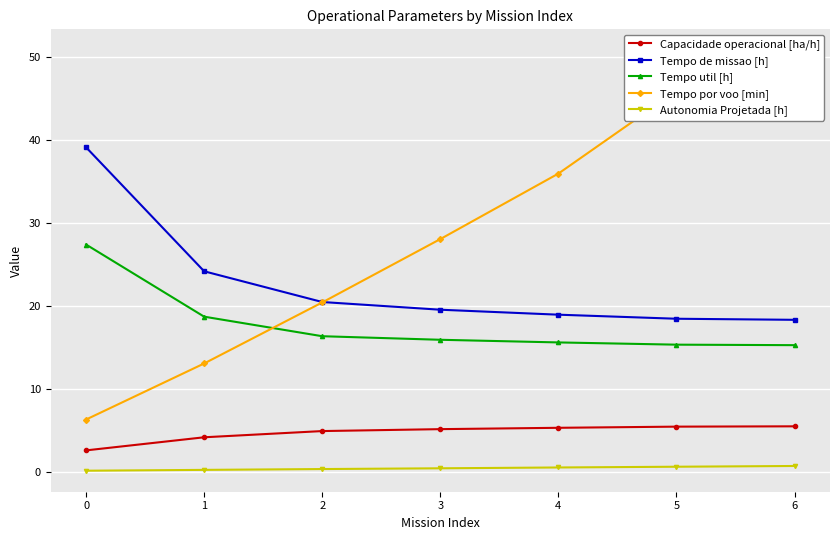

Reading right to left, transcribe all the data shown in this chart.

Capacidade operacional [ha/h]: 5.5	5.4	5.3	5.1	4.9	4.1	2.6
Tempo de missao [h]: 18.3	18.4	18.9	19.5	20.5	24.2	39.1
Tempo util [h]: 15.3	15.3	15.6	15.9	16.3	18.7	27.4
Tempo por voo [min]: 50.9	46.0	36.0	28.1	20.4	13.1	6.3
Autonomia Projetada [h]: 0.7	0.6	0.5	0.4	0.3	0.2	0.1